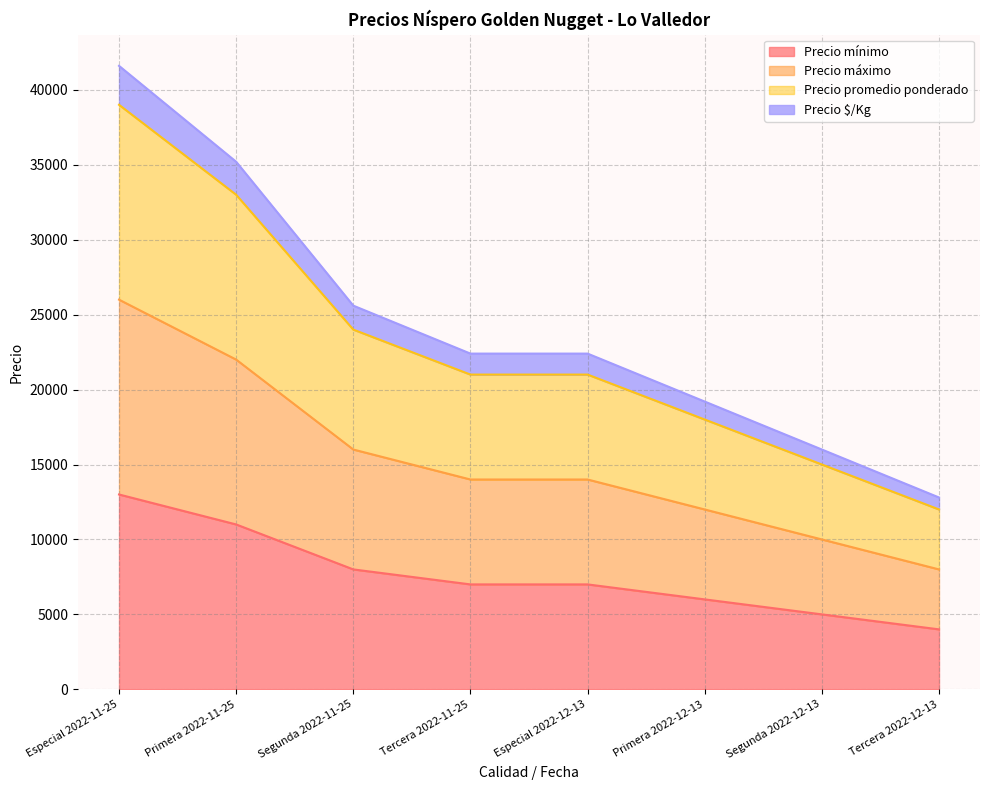

Reading left to right, list all the values displayed in this chart.

Precio mínimo: 13000	11000	8000	7000	7000	6000	5000	4000
Precio máximo: 26000	22000	16000	14000	14000	12000	10000	8000
Precio promedio ponderado: 39000	33000	24000	21000	21000	18000	15000	12000
Precio $/Kg: 41600	35200	25600	22400	22400	19200	16000	12800